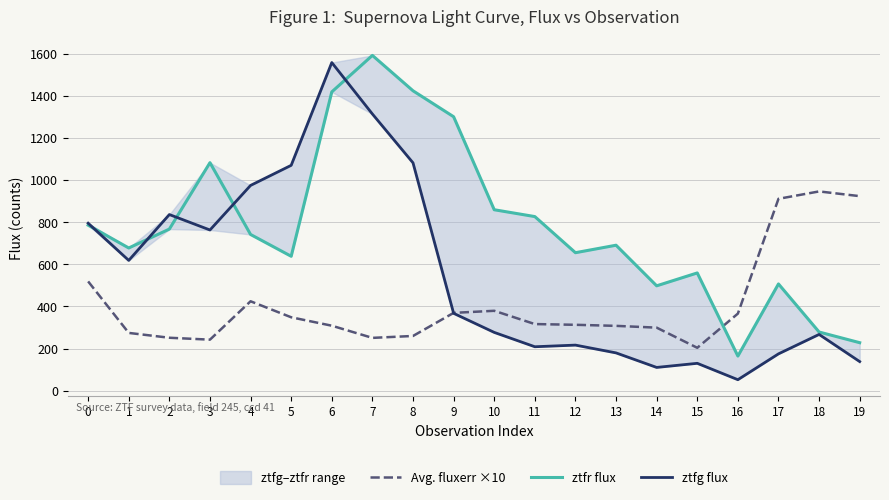

At which category is the sum across all series the highest?

6